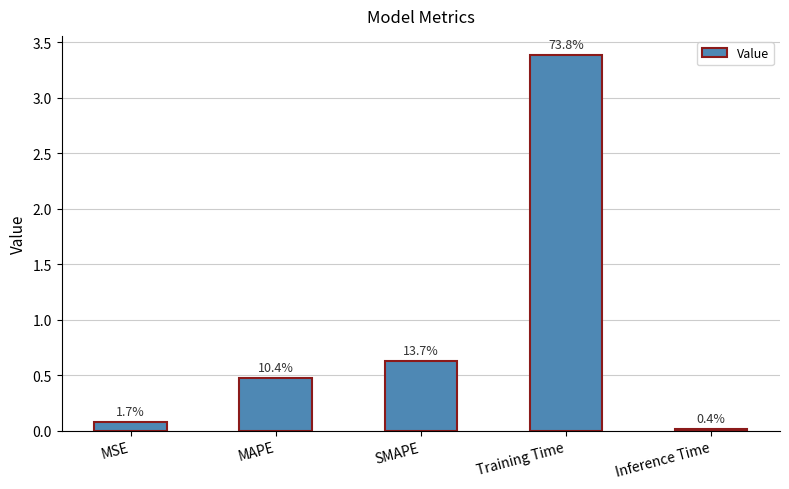

What is the sum of the values at MAPE and Inference Time?

0.5